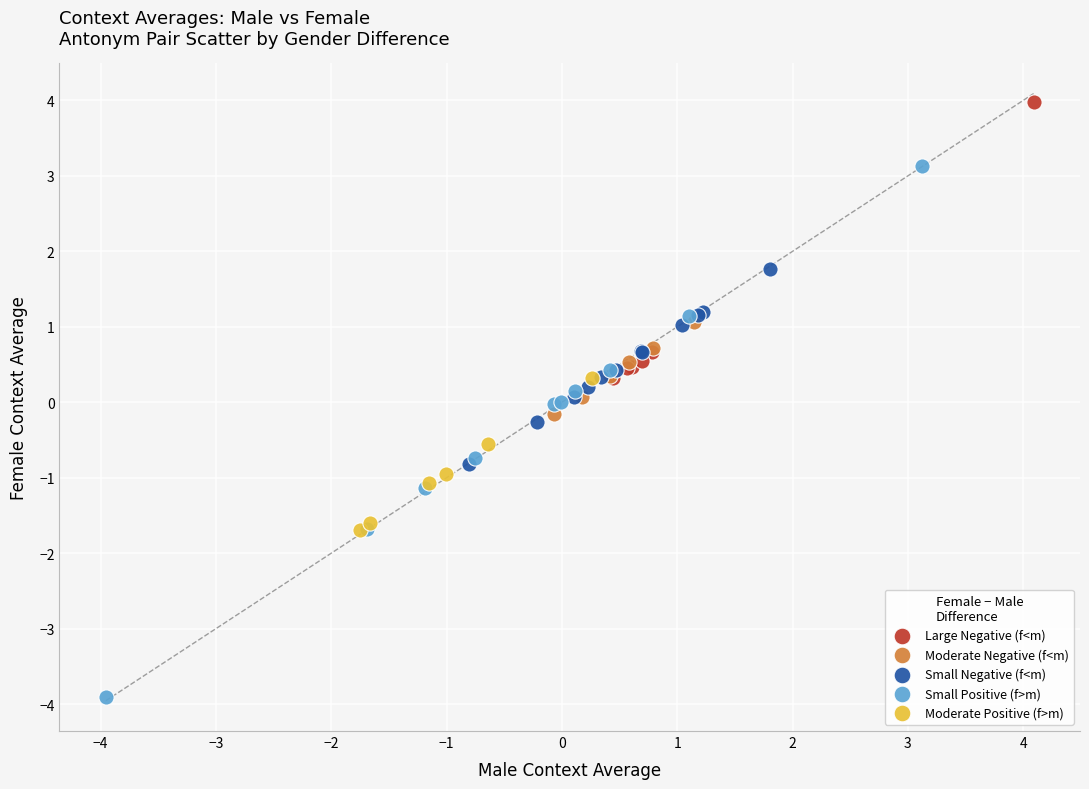

Which series has the largest Y range (max minus min)?

Small Positive (f>m)